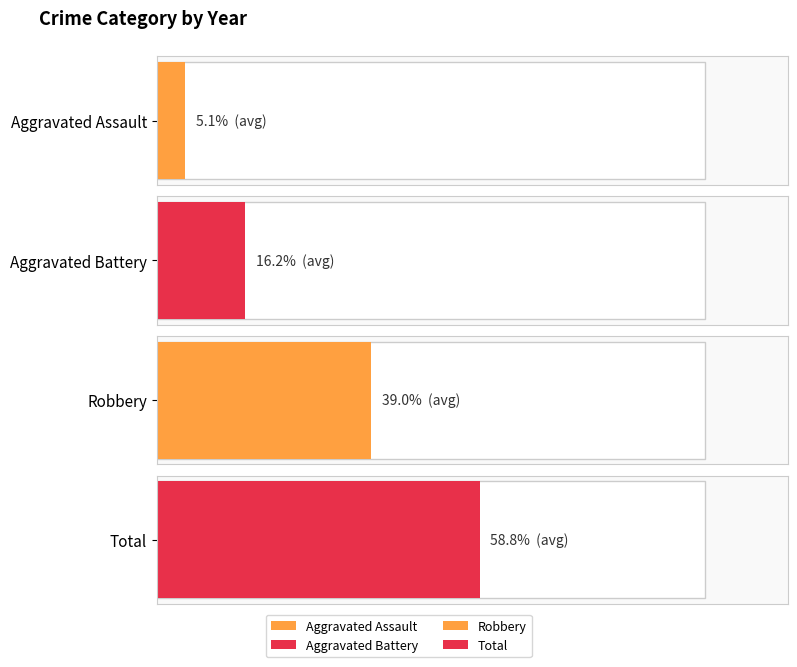

Are the bars grouped side by side (vs. stacked)?

Yes